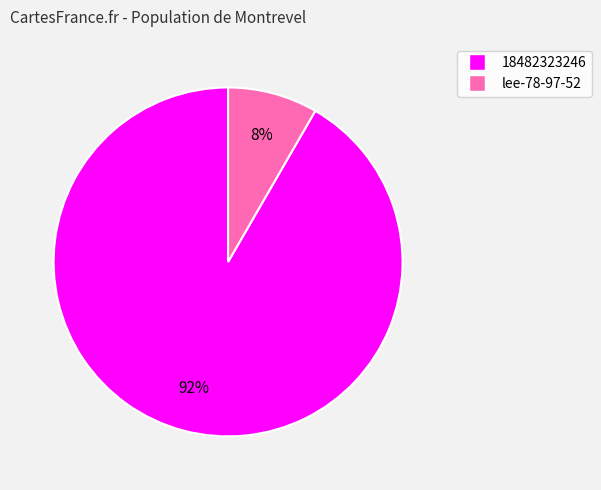

To the nearest percent, what is the average slice percentage?

50%